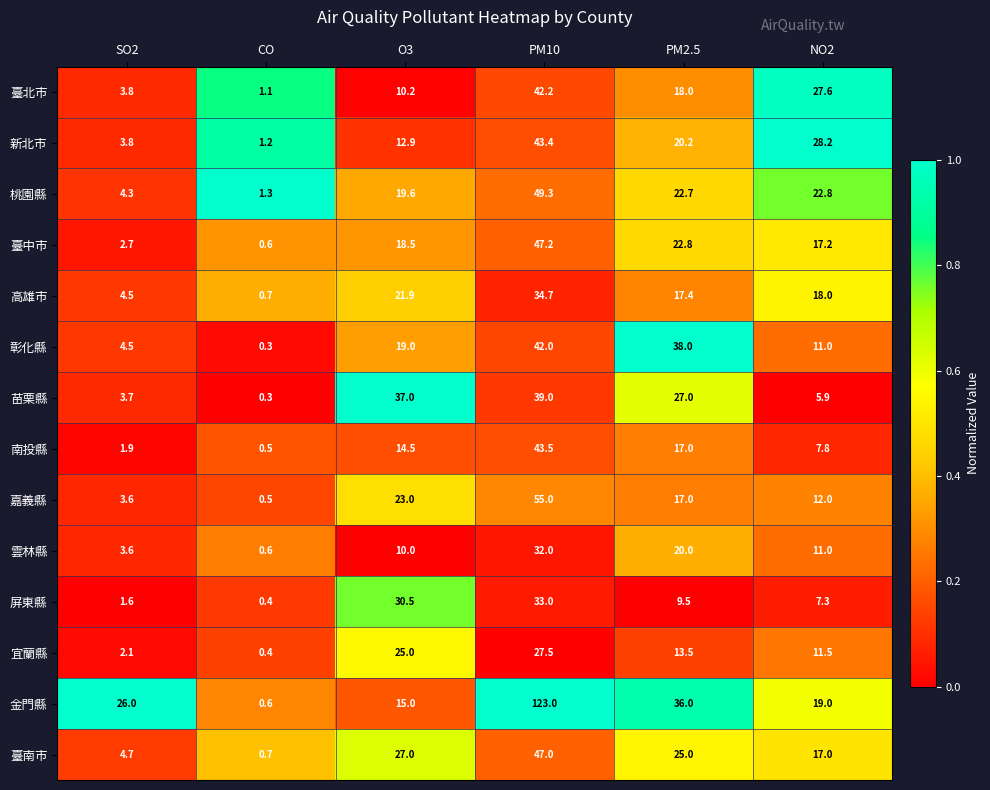

Which series has the largest range (max minus min)?

金門縣